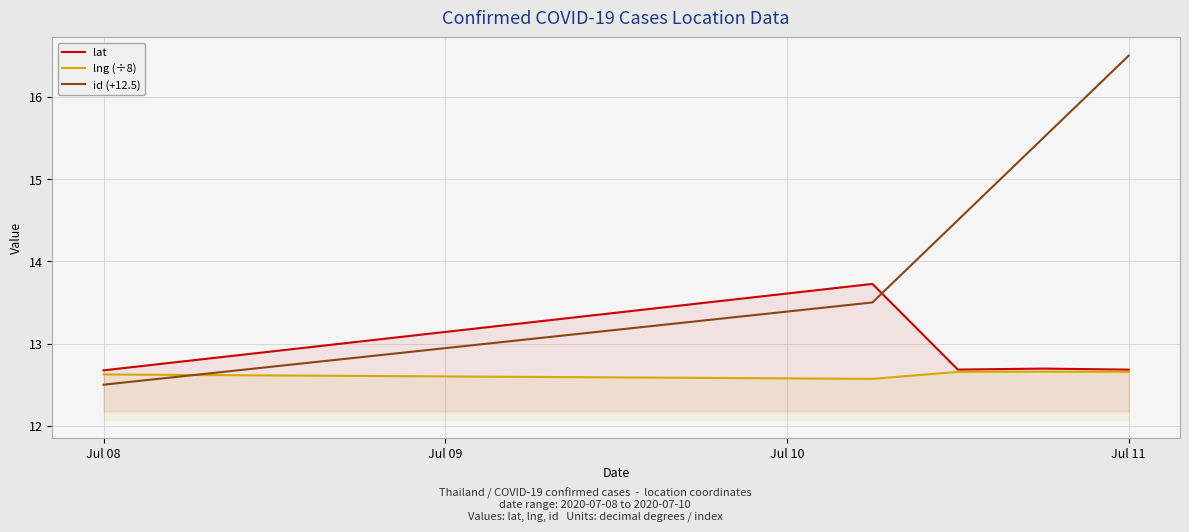

What is the approximate value of lat at Jul 08?

12.7